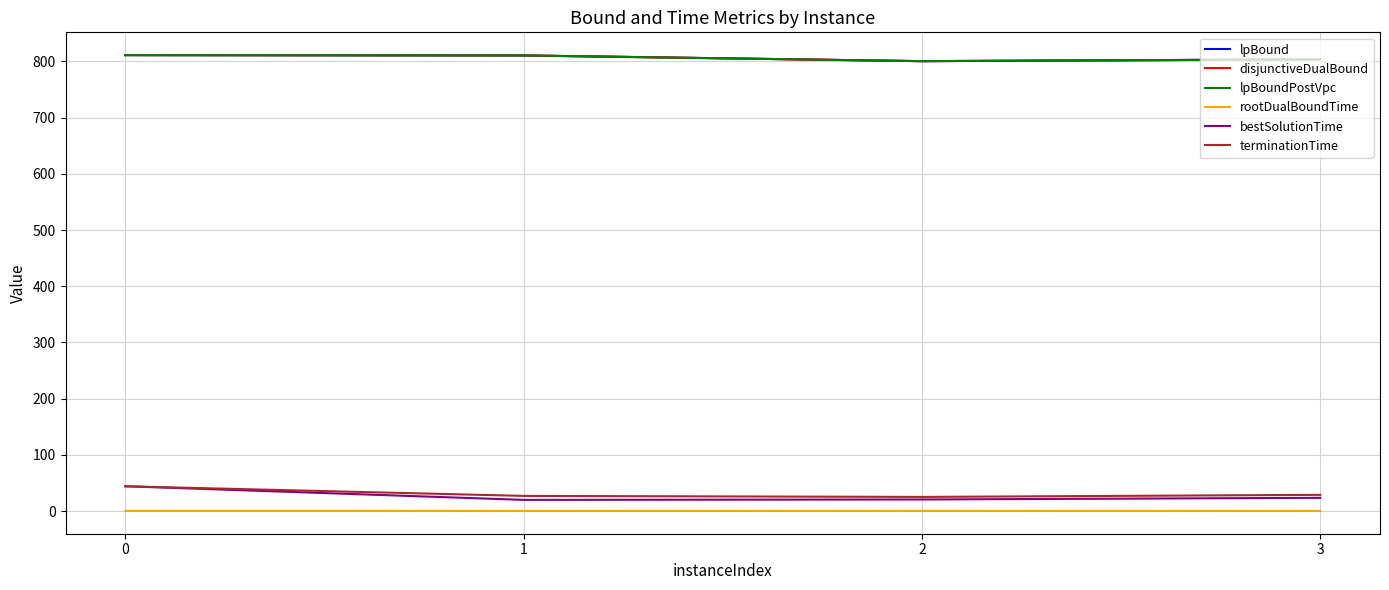

How many data points in terminationTime are above 28?

2